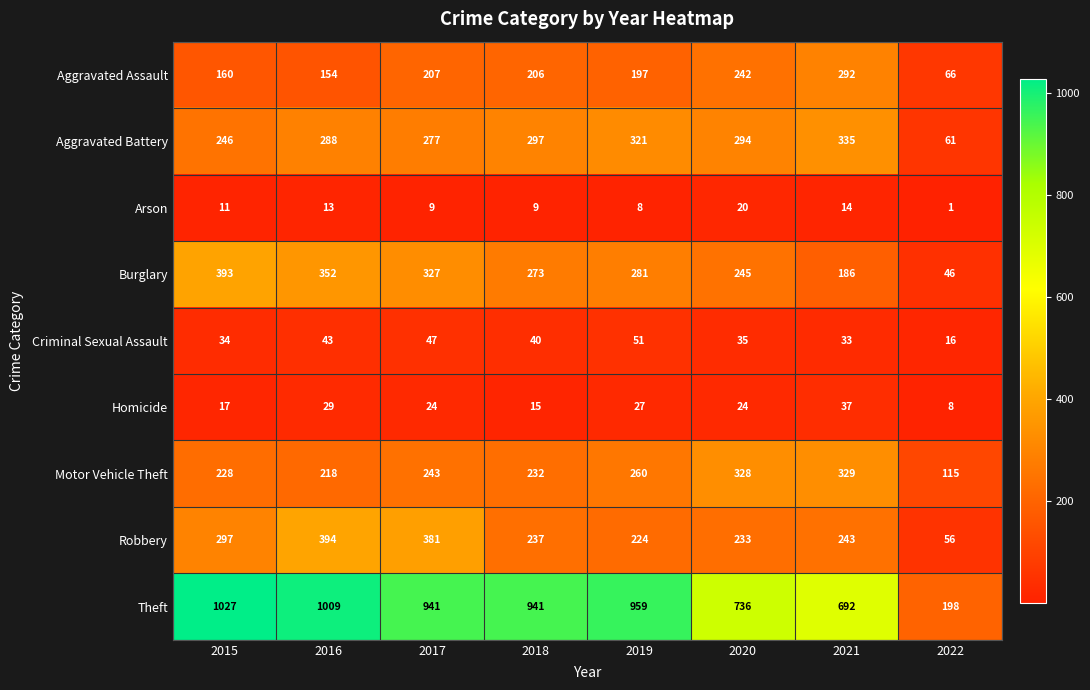

What is the spread (max minus min) of values at 2021?

678